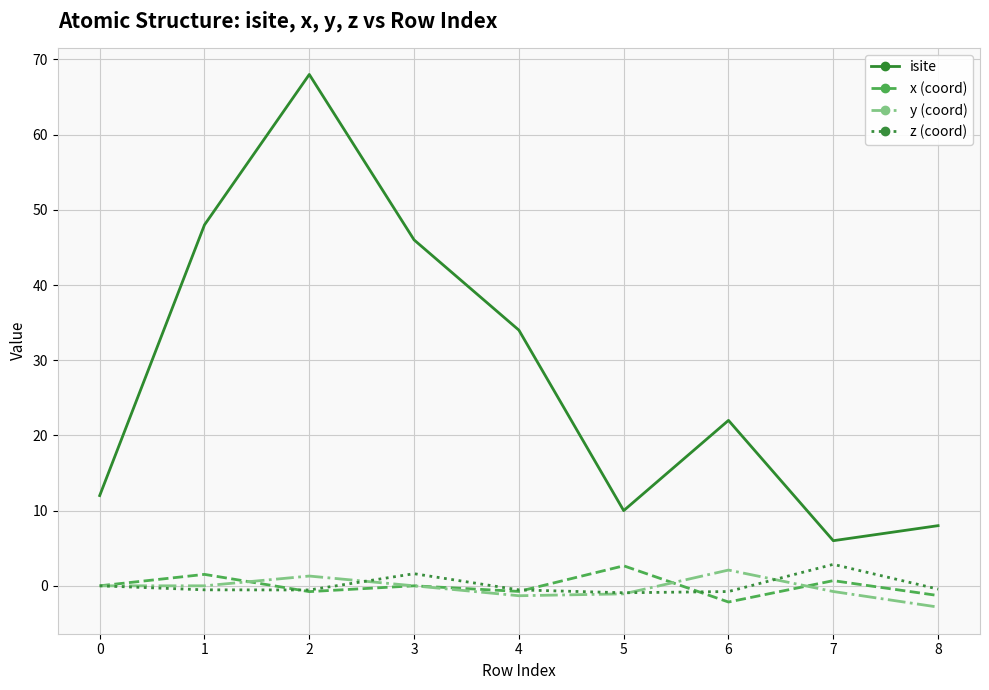

Which series has the widest spread of values?

isite